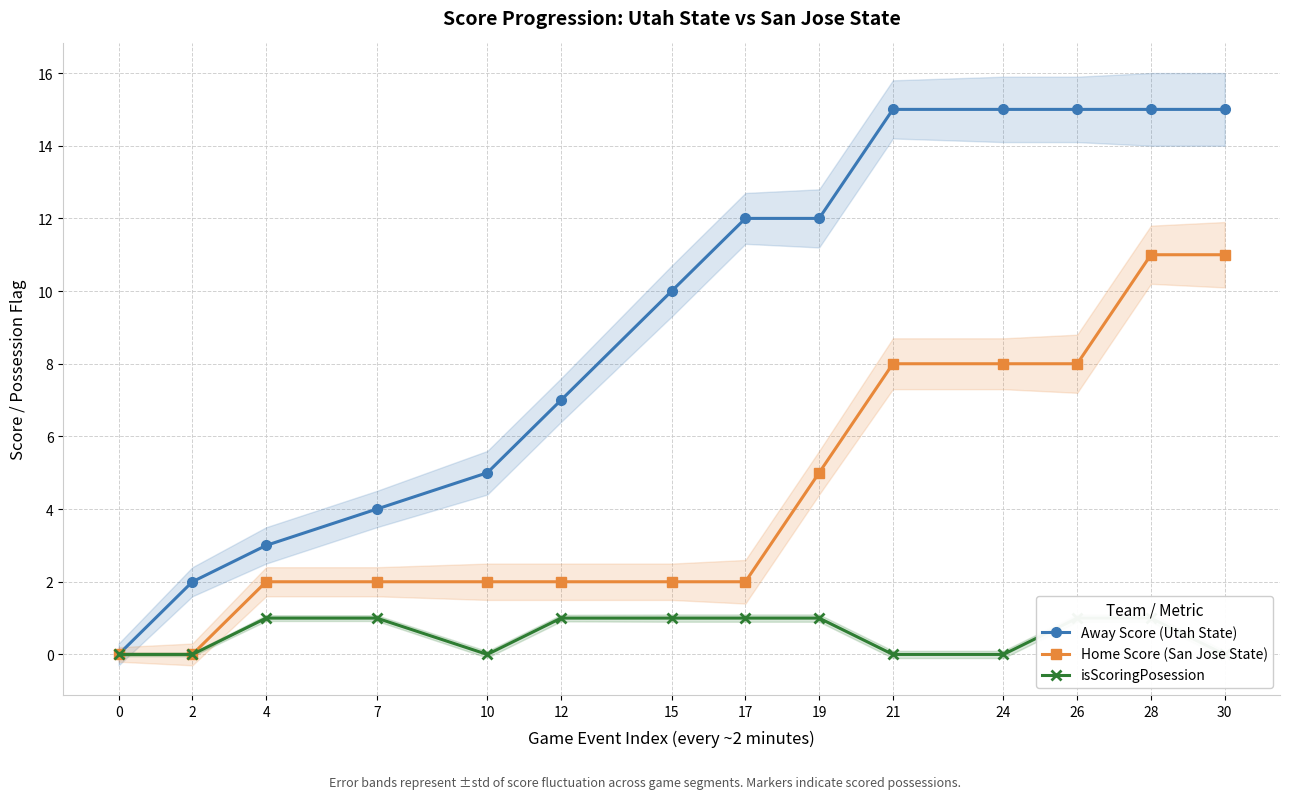

List the series in order of their overall mean, lowest first.

isScoringPosession, Home Score (San Jose State), Away Score (Utah State)